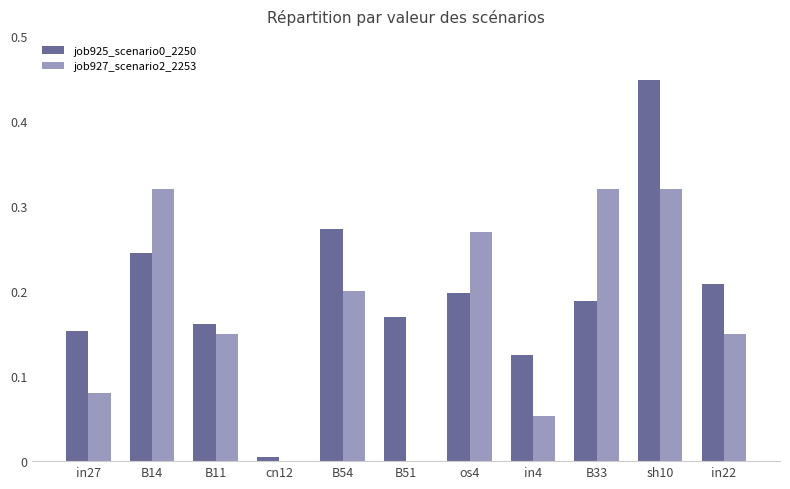

Which category has the highest value across all series?

sh10